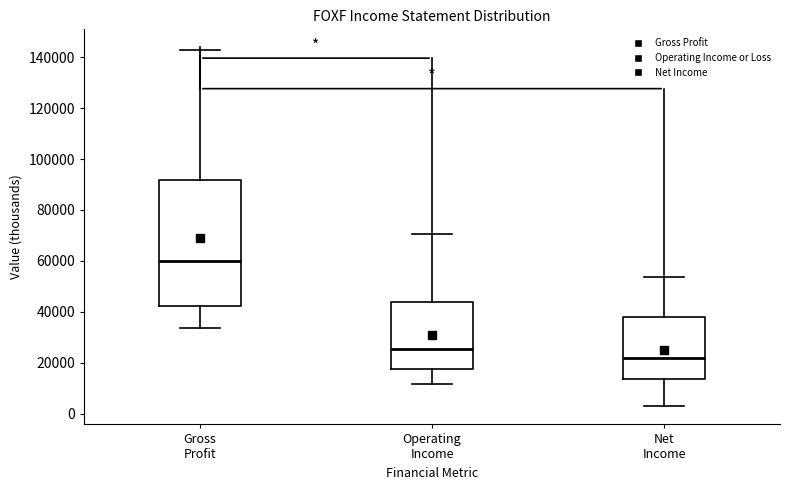

Reading left to right, transcribe this box plot: for each box, give where its median line is, the range the box spans, and where its two whiskers end, as read against the y-axis. The values are not printed on the chart, so give them approximately, as read against the axis.

Gross Profit: median 60000, box 42000 to 92000, whiskers 34000 to 142000
Operating Income: median 26000, box 18000 to 44000, whiskers 12000 to 70000
Net Income: median 22000, box 14000 to 38000, whiskers 2000 to 54000